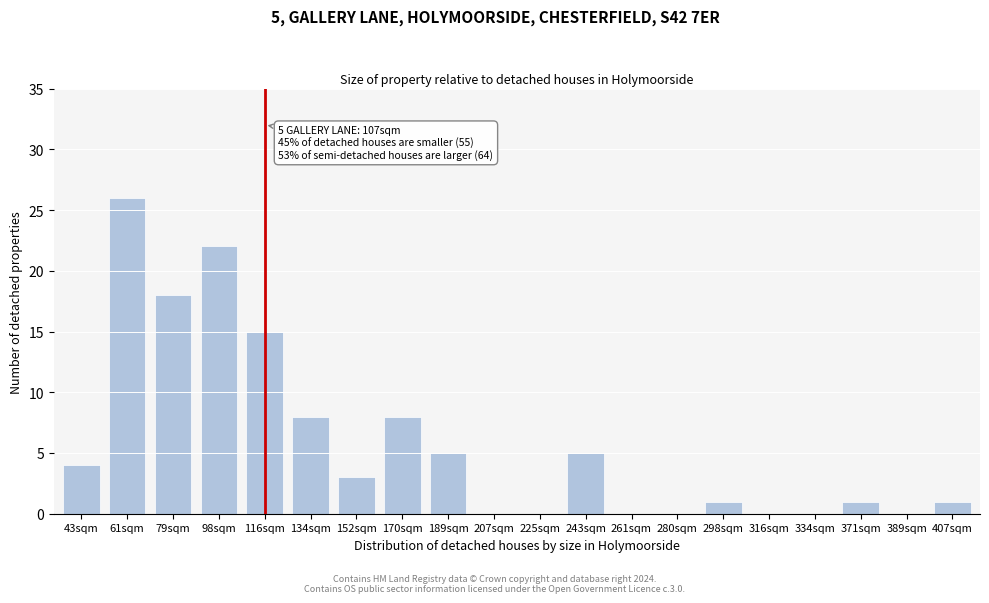

Reading left to right, extract all data points from this chart.

43sqm=4	61sqm=26	79sqm=18	98sqm=22	116sqm=15	134sqm=8	152sqm=3	170sqm=8	189sqm=5	207sqm=0	225sqm=0	243sqm=5	261sqm=0	280sqm=0	298sqm=1	316sqm=0	334sqm=0	371sqm=1	389sqm=0	407sqm=1